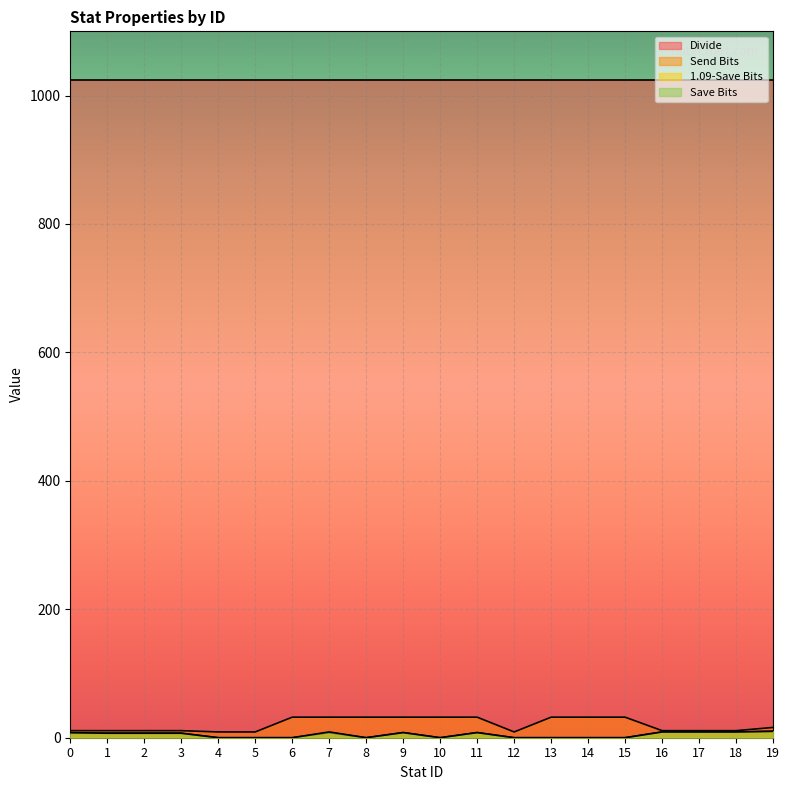

True or false: 1.09-Save Bits has more than 1 interior local peaks.

True